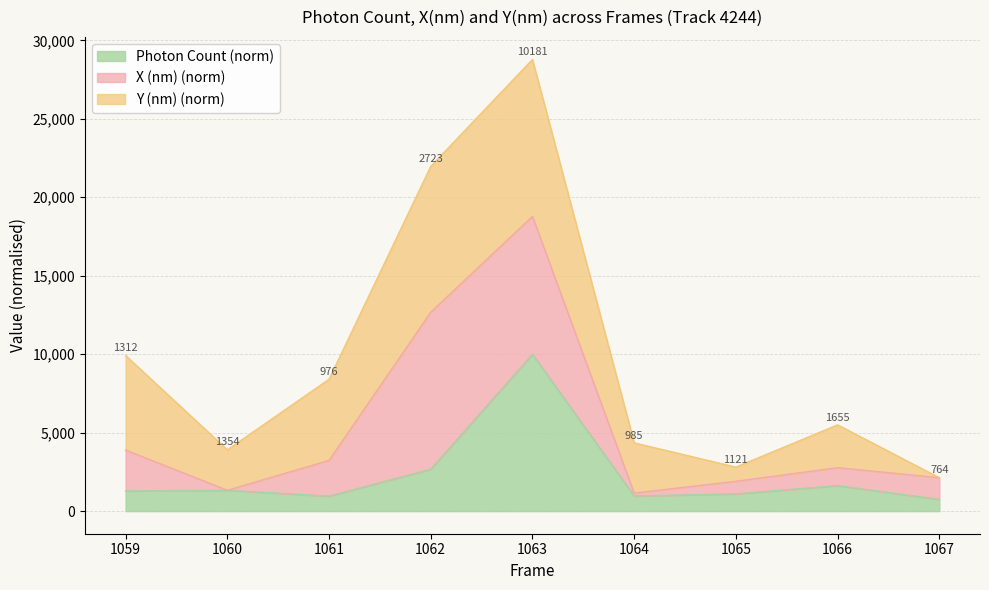

Is it true that Photon Count (norm) equals 1329.9 at 1060?

True